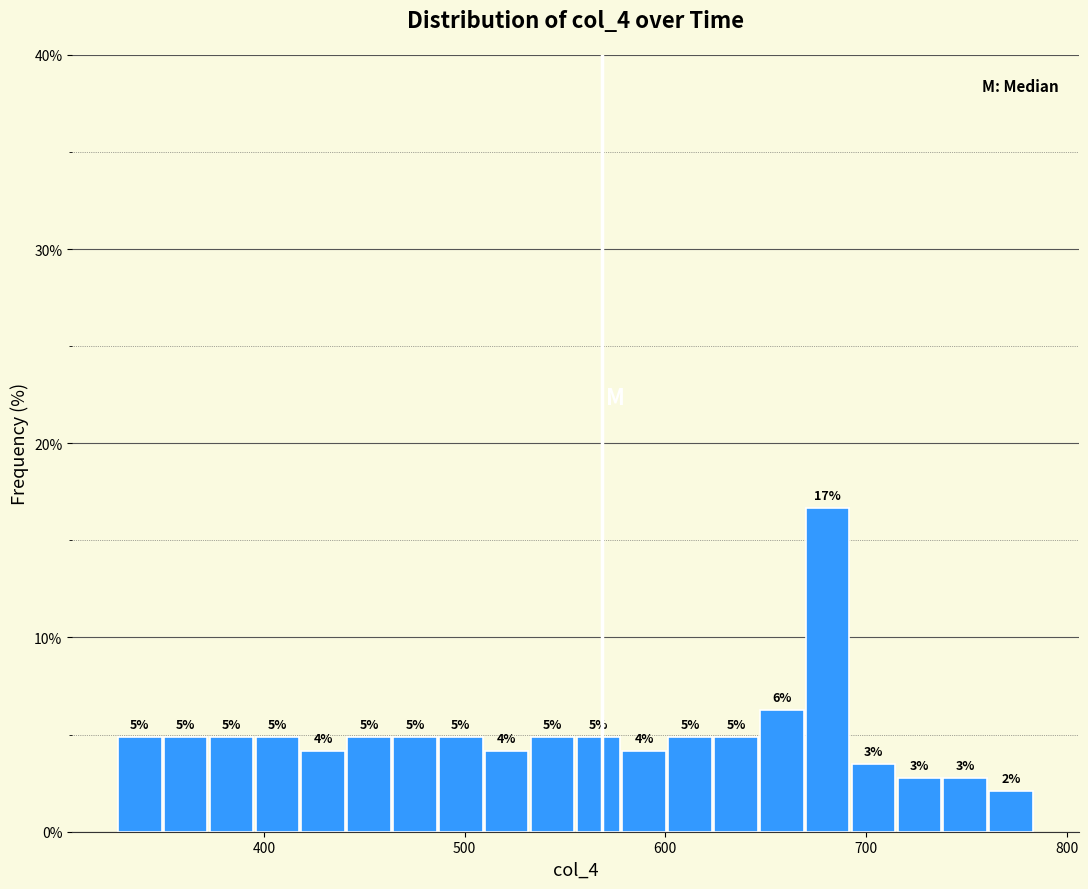

Read against the x-axis, roughly where is the centre of the tallest bar?

680